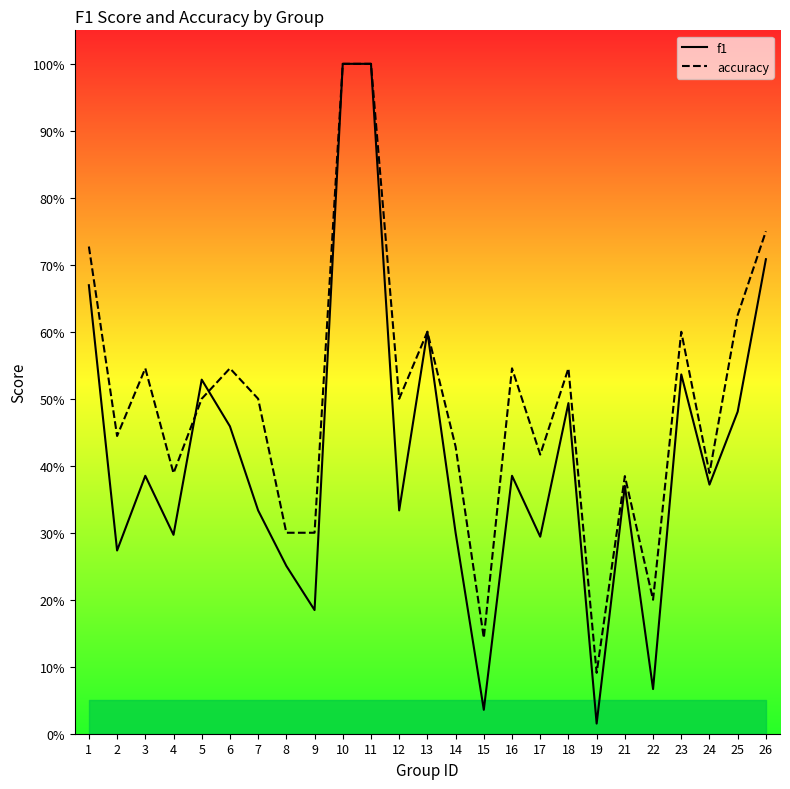

The value of accuracy at 4 is 0.6. True or false?

False